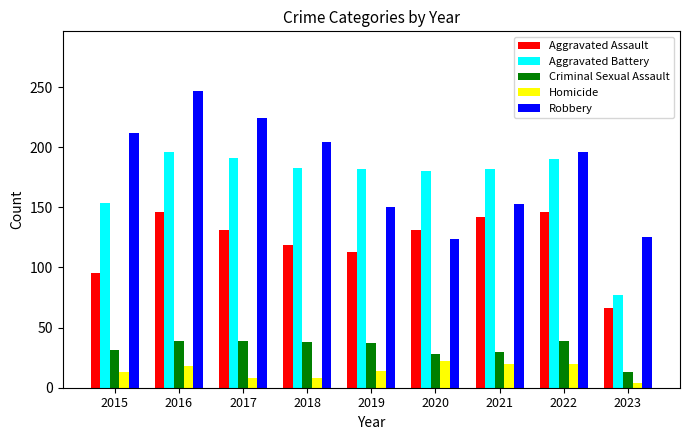

What is the difference between the Criminal Sexual Assault values at 2023 and 2022?

26